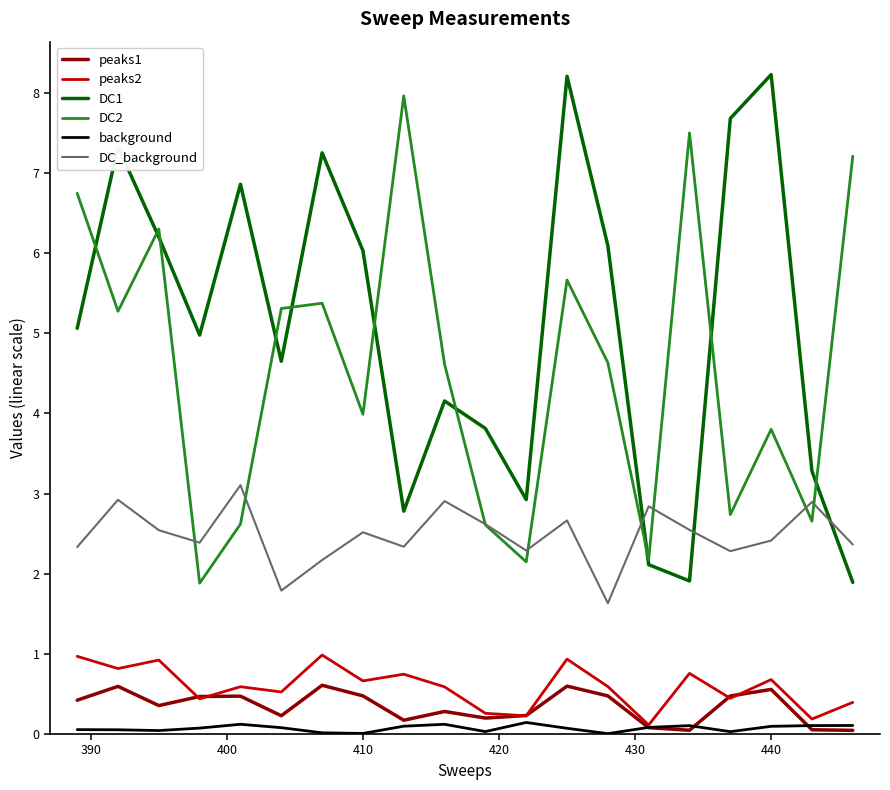

True or false: DC1 and peaks1 intersect in this chart.

False